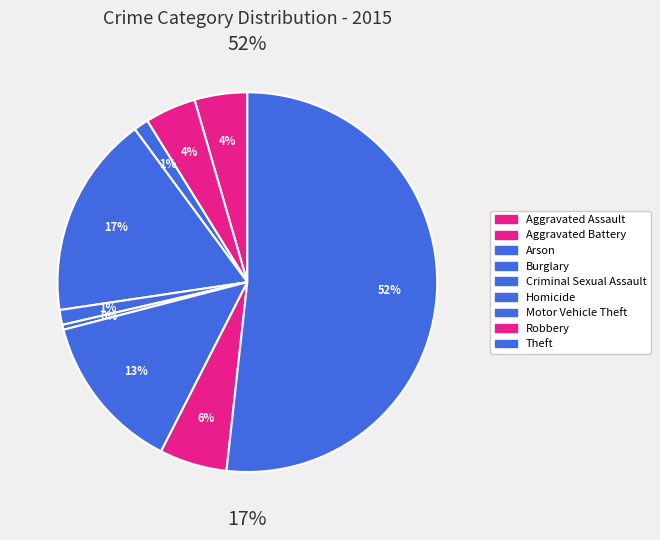

What is the majority slice?

Theft